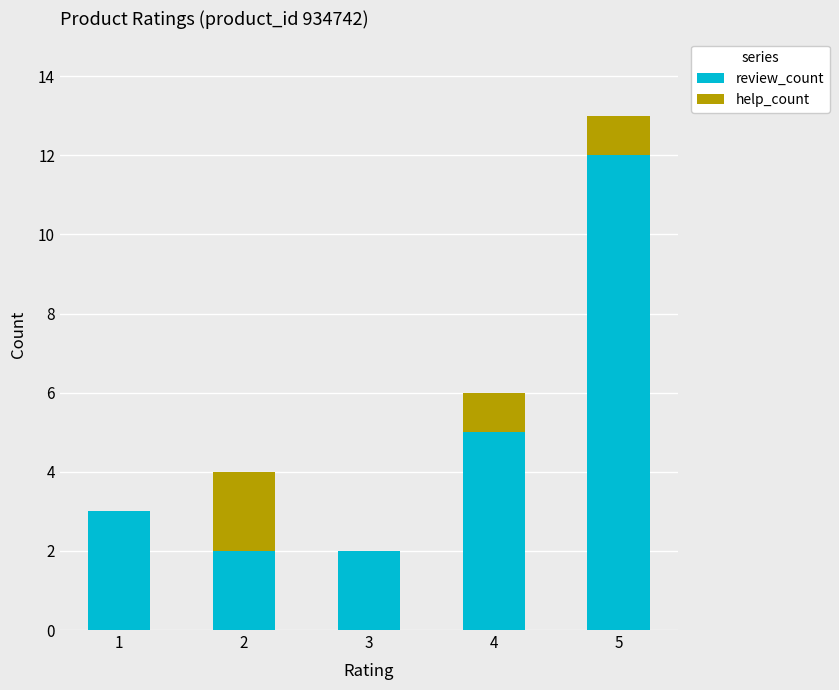

What is the sum of all review_count values?

24